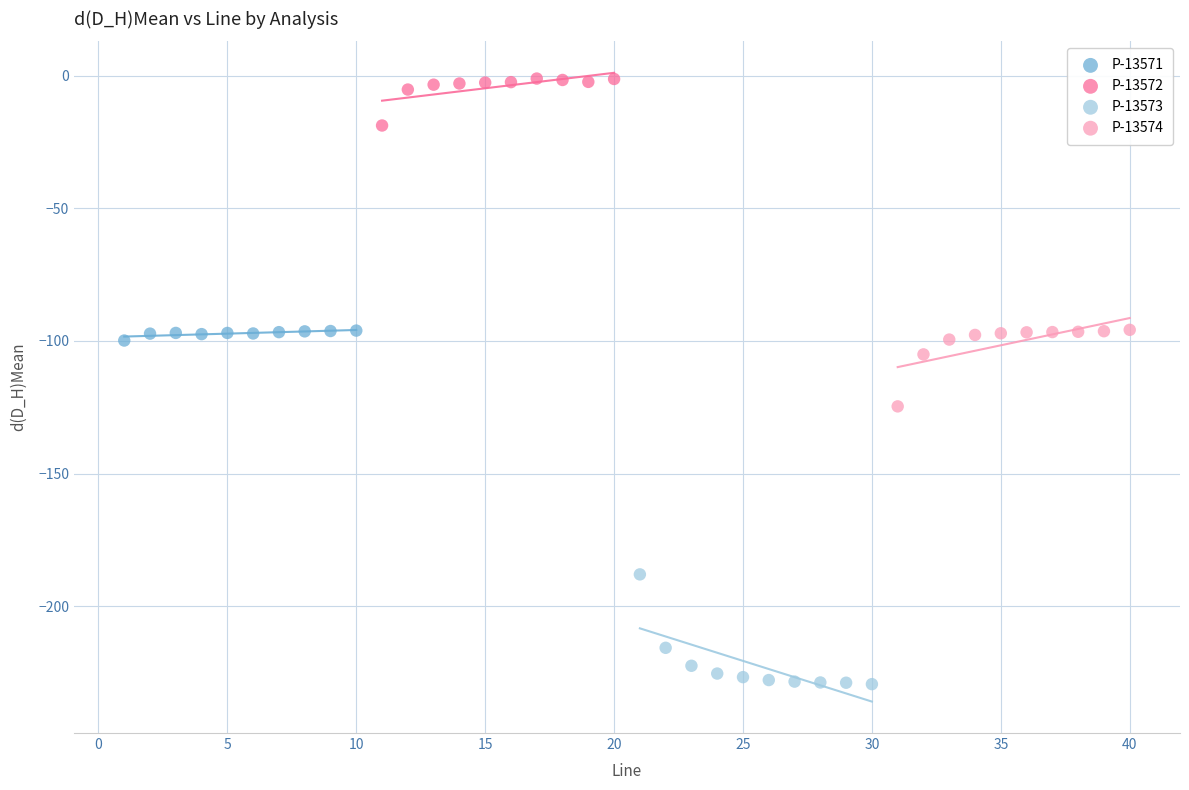

Which series reaches the maximum Y coordinate?

P-13572